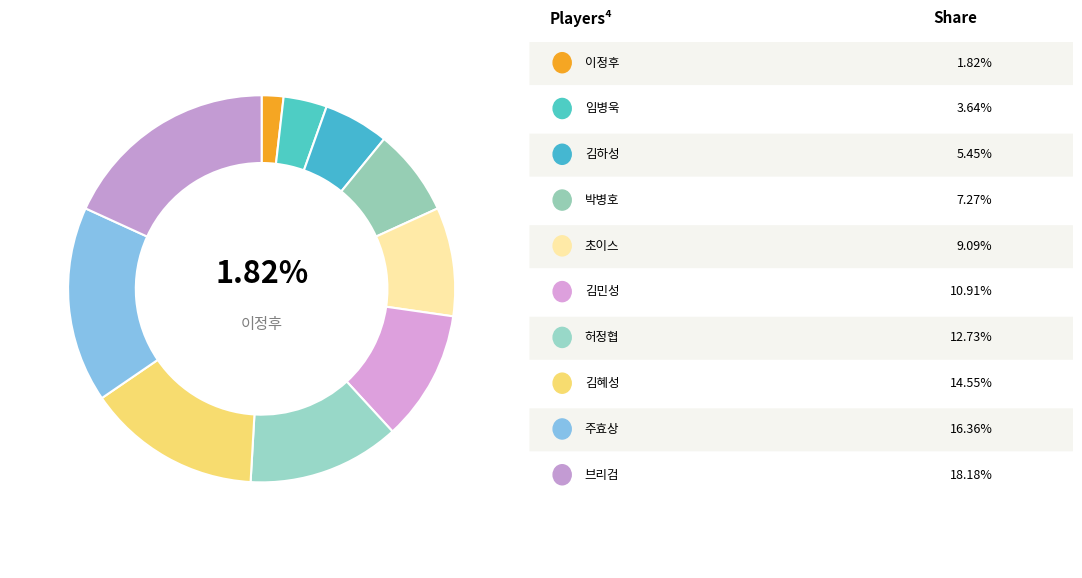

Count the number of slices in the pie.

10